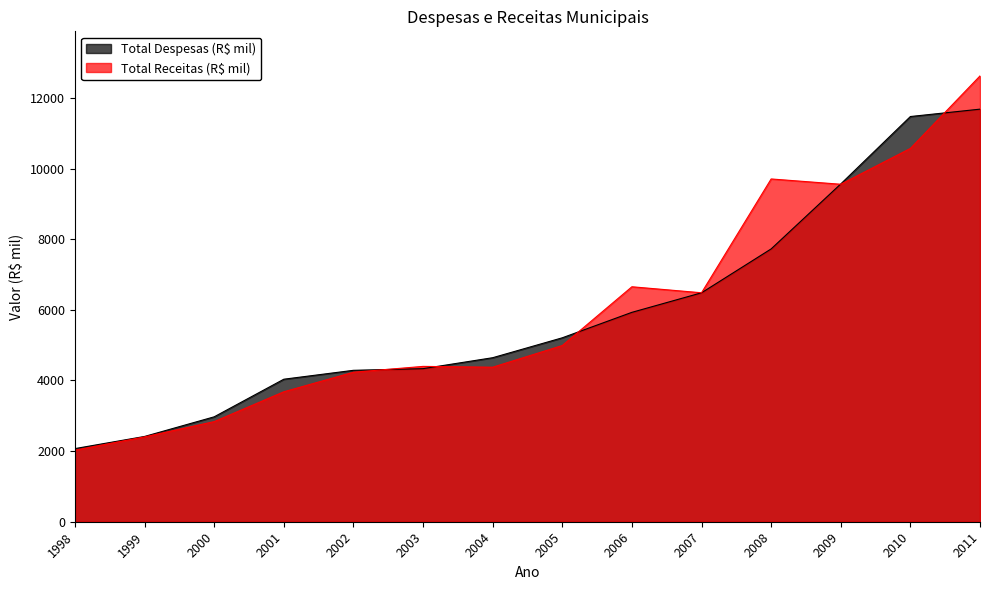

The value of Total Despesas (R$ mil) at 2011 is 19838. True or false?

False